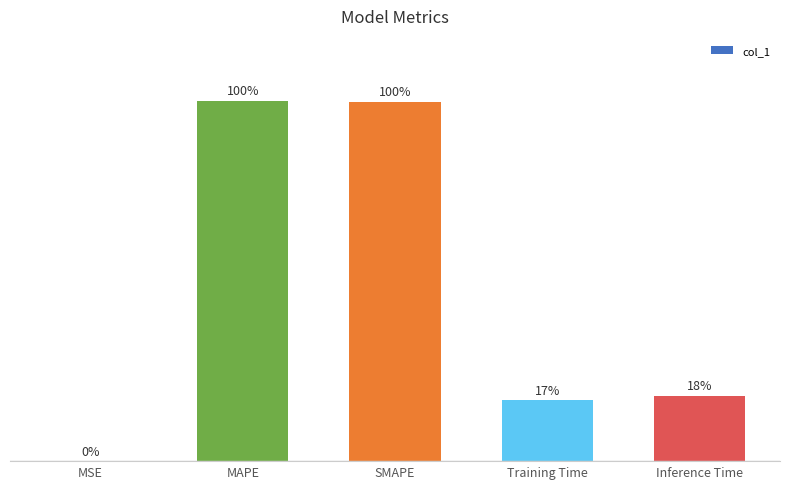

Rank the categories by value from highest to lowest.

MAPE, SMAPE, Inference Time, Training Time, MSE